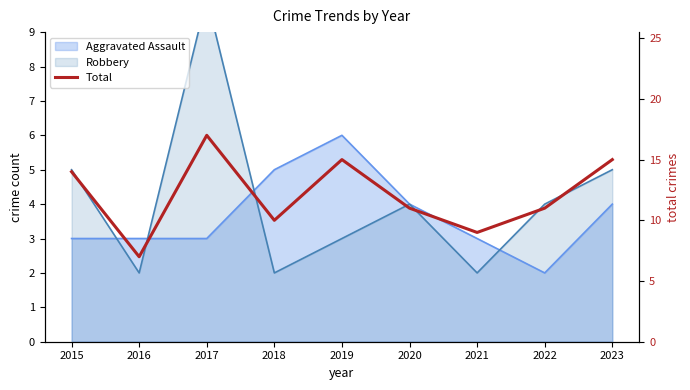

How many points are higher than both their immediate neighbors (excluding endpoints)?

2